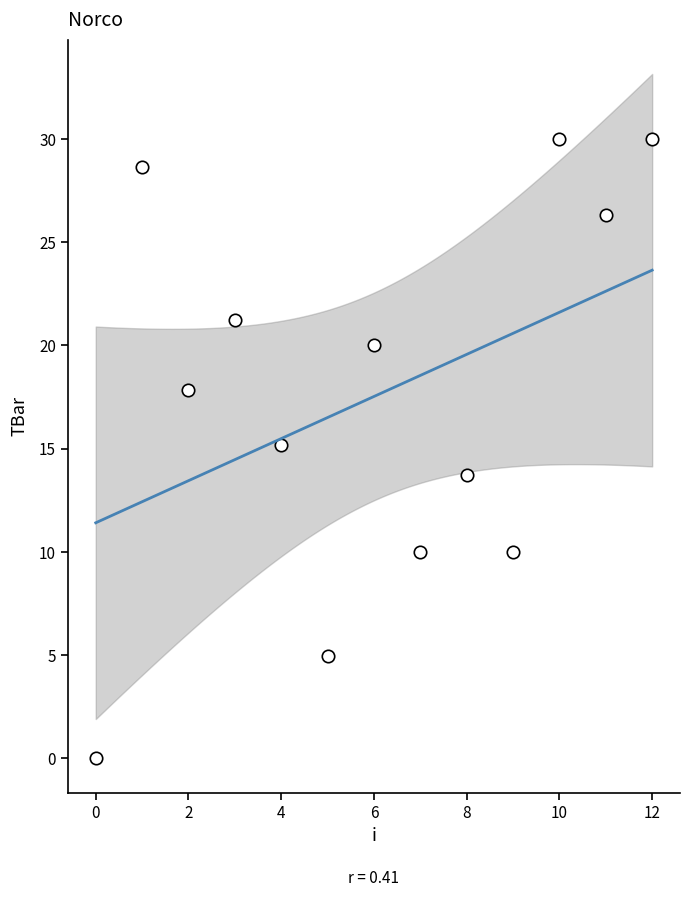

What is the range of Y values (max minus min)?

30.0